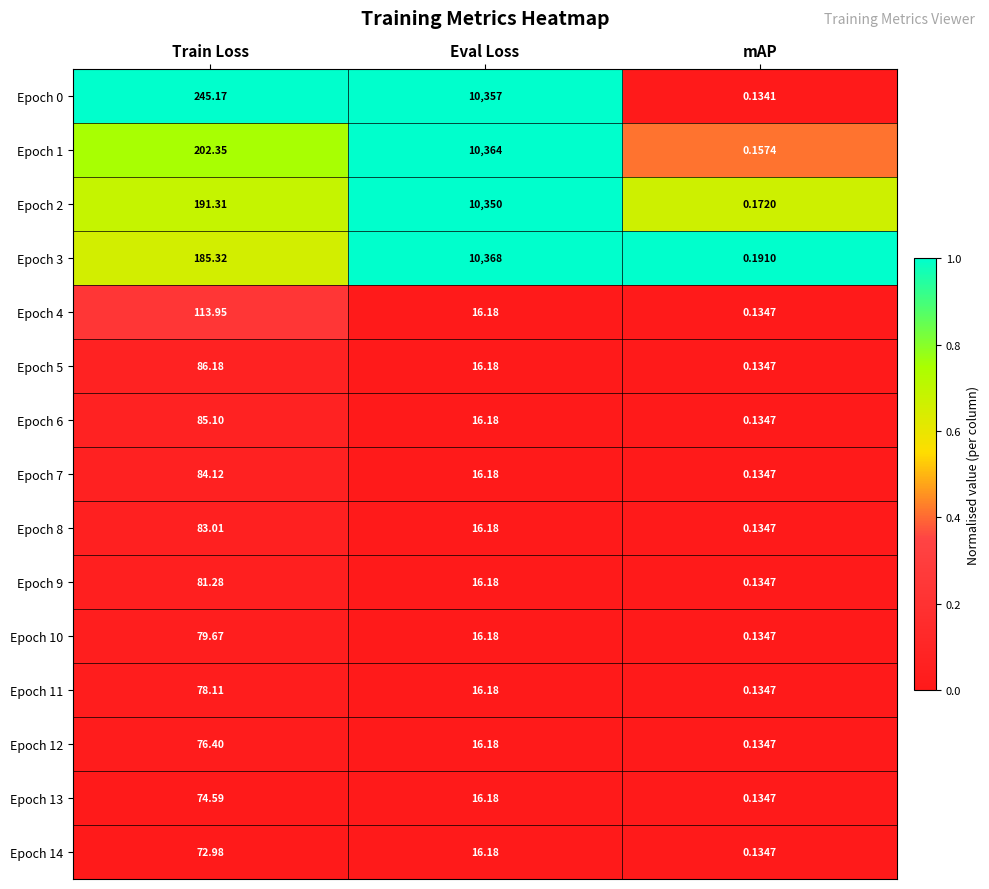

How many categories are shown in the chart?

3